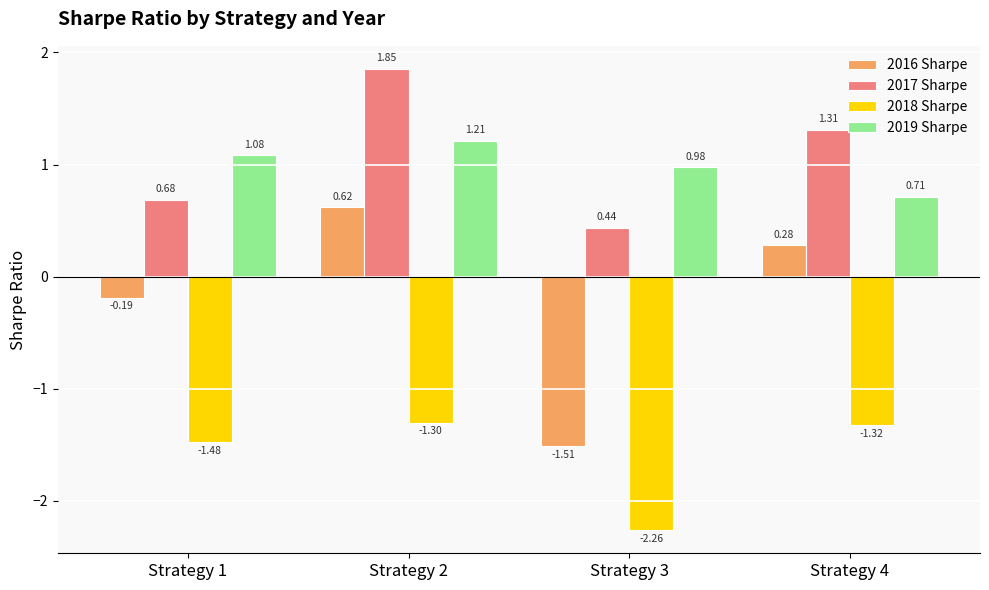

Between Strategy 1 and Strategy 3, which series saw the biggest shift?

2016 Sharpe